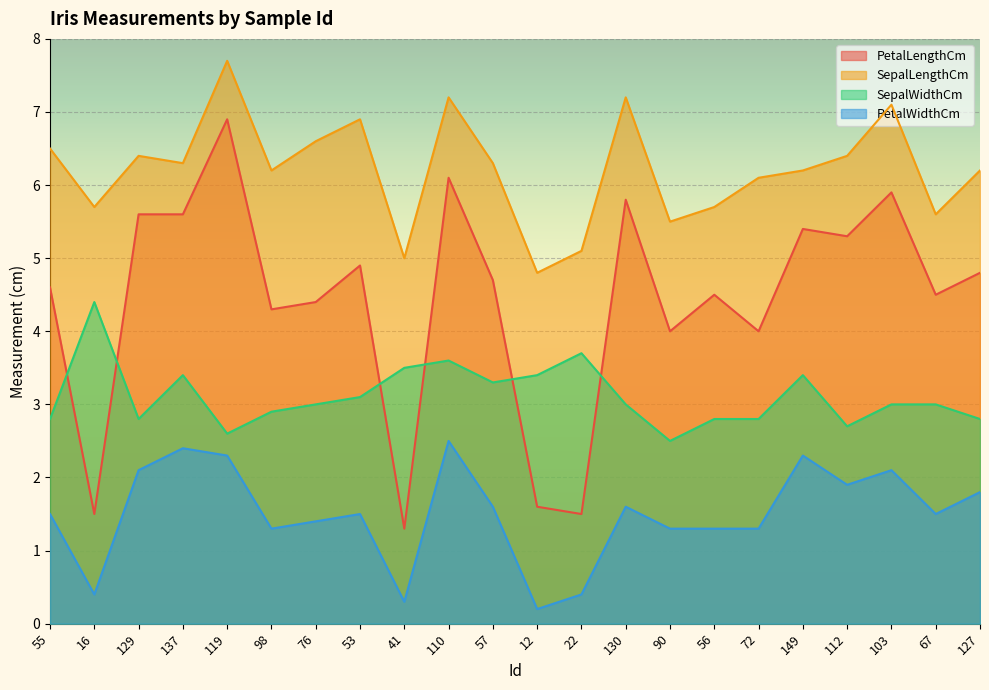

The value of PetalLengthCm at 98 is 4.3. True or false?

True